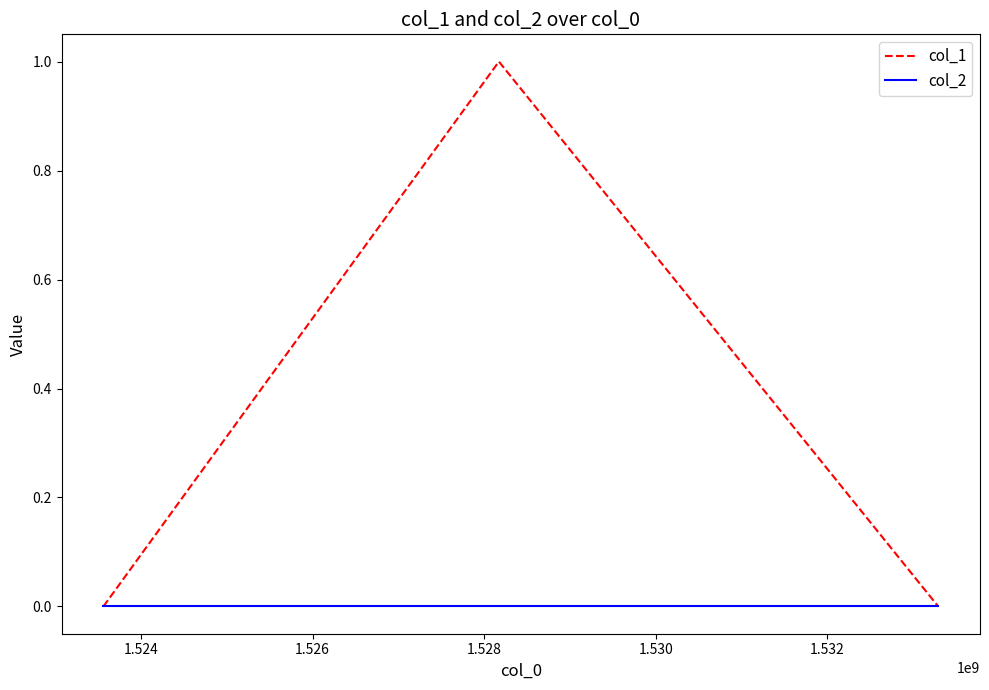

Rank the series by their maximum value, from highest to lowest.

col_1, col_2